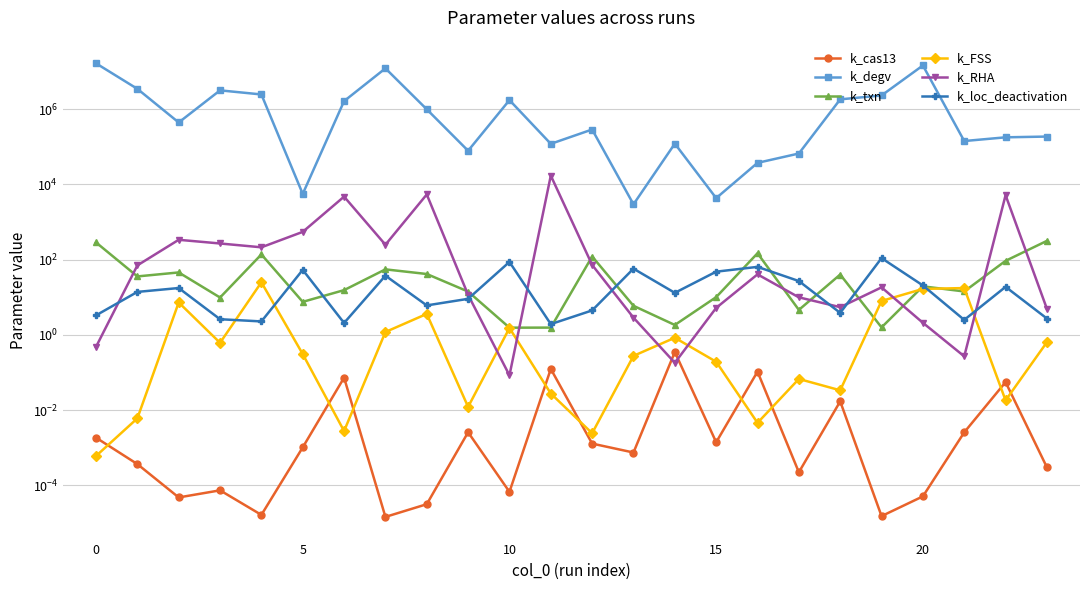

What is the difference between the highest and lowest values at 22?

176958.7